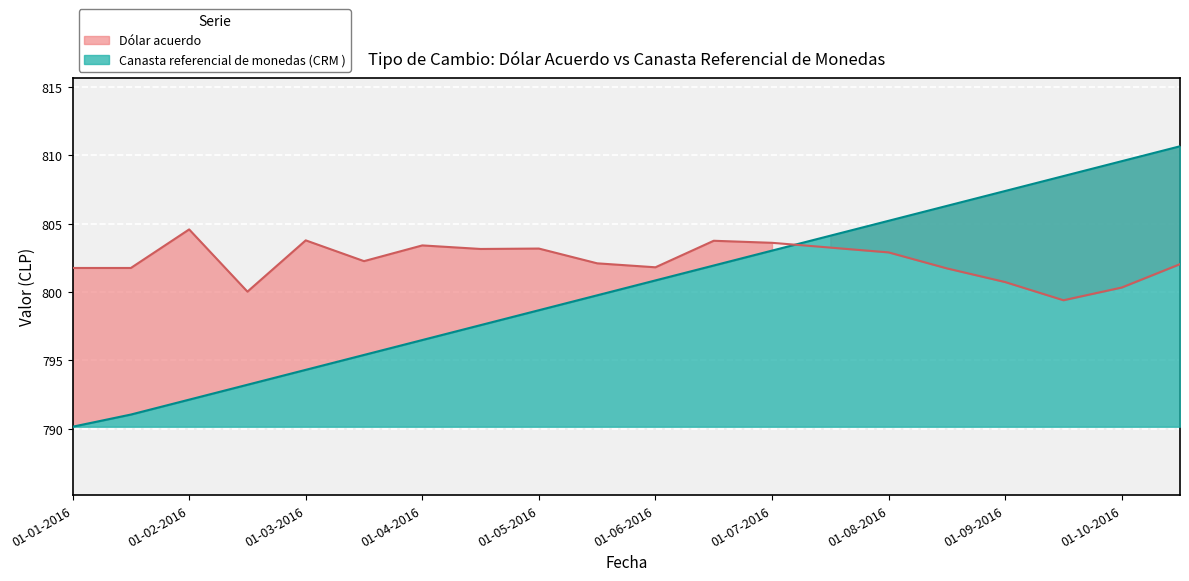

Reading left to right, transcribe all the data shown in this chart.

Canasta referencial de monedas (CRM ): 790.1	791.0	792.1	793.2	794.3	795.4	796.5	797.6	798.7	799.8	800.9	801.9	803.0	804.1	805.2	806.3	807.4	808.5	809.6	810.7
Dólar acuerdo: 801.8	801.8	804.6	800.0	803.8	802.3	803.4	803.1	803.2	802.1	801.8	803.8	803.6	803.2	802.9	801.7	800.7	799.4	800.3	802.0